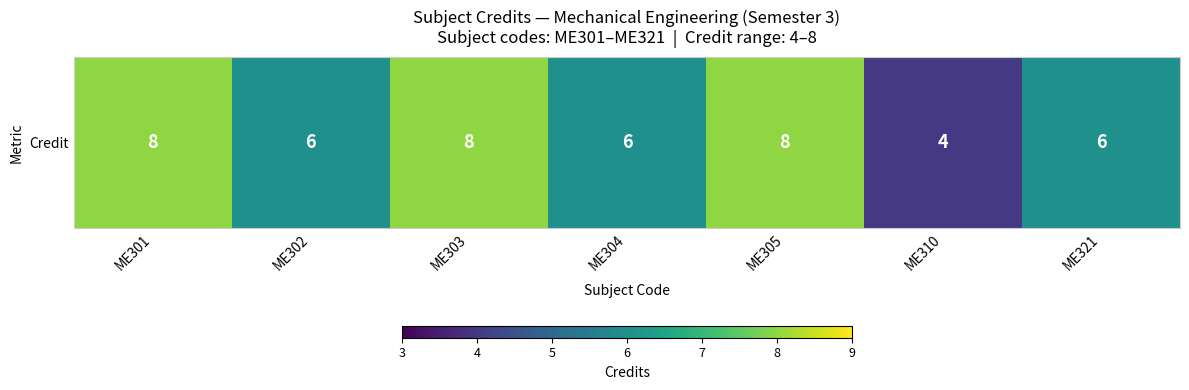

What is the difference between the maximum and minimum values?

4